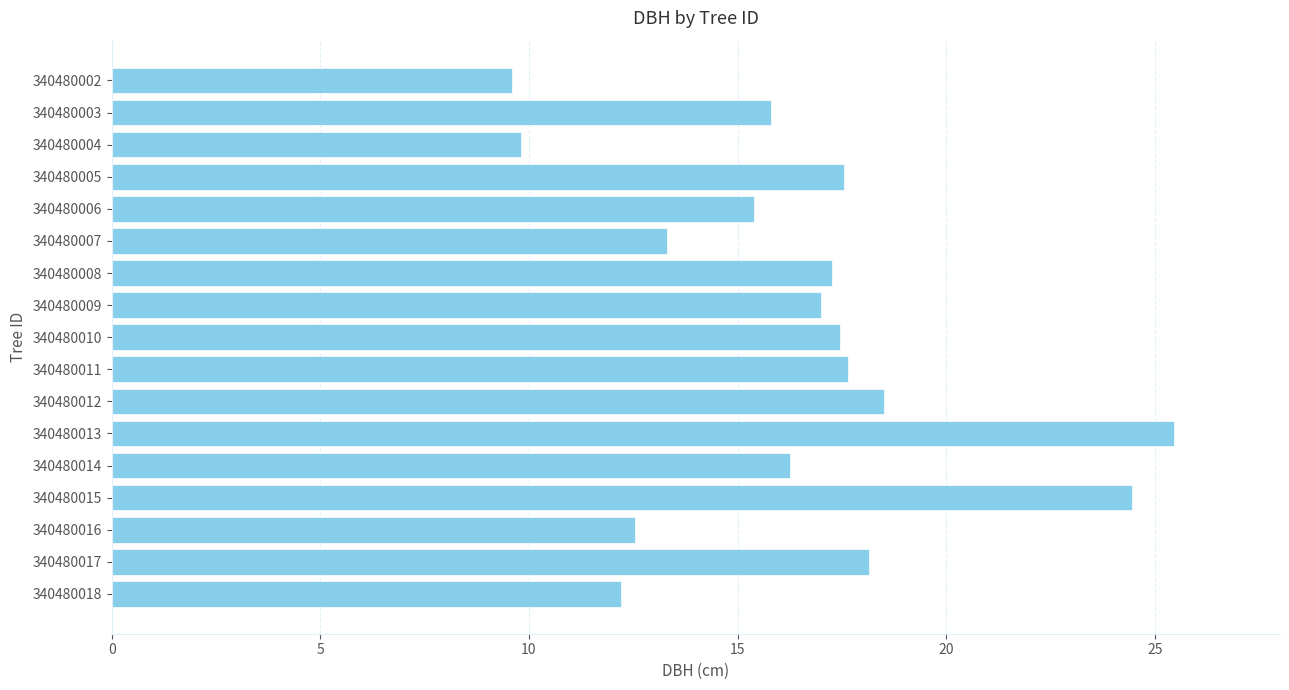

At which category does the chart reach its peak across all series?

340480013